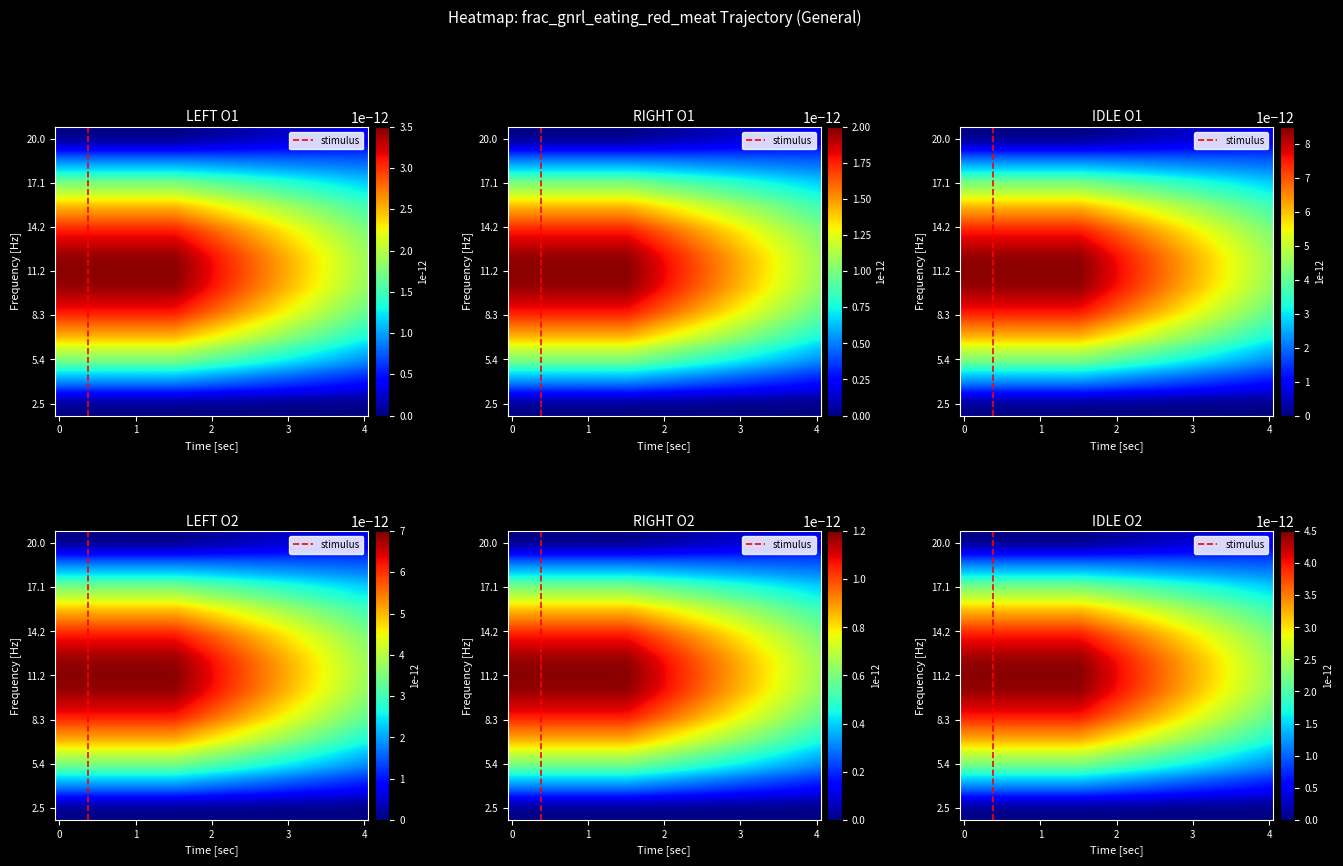

Reading left to right, transcribe all the data shown in this chart.

0=1.0	1=1.0	2=1.0	3=1.0	4=1.0	5=1.0	6=1.0	7=1.0	8=1.0	9=1.0	10=1.0	11=1.0	12=1.0	13=1.0	14=1.0	15=1.0	16=1.0	17=0.9	18=0.9	19=0.9	20=0.9	21=0.8	22=0.8	23=0.8	24=0.8	25=0.8	26=0.7	27=0.7	28=0.7	29=0.7	30=0.7	31=0.6	32=0.6	33=0.6	34=0.6	35=0.5	36=0.5	37=0.5